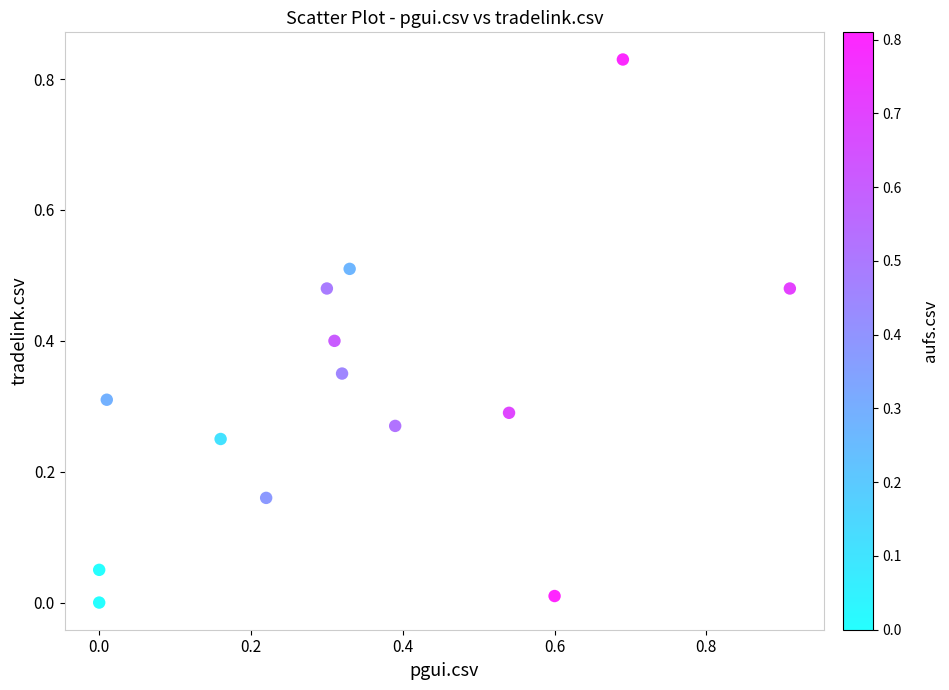

What is the range of X values (max minus min)?

0.9